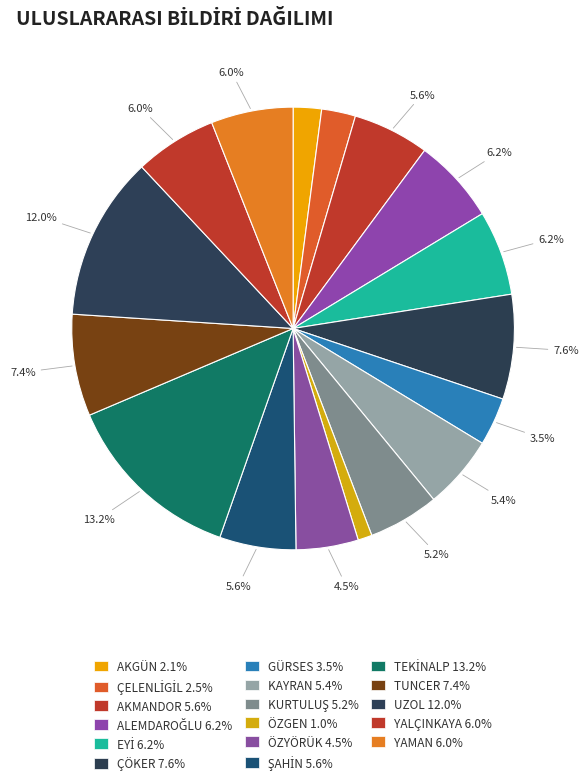

How many segments does this pie chart have?

17